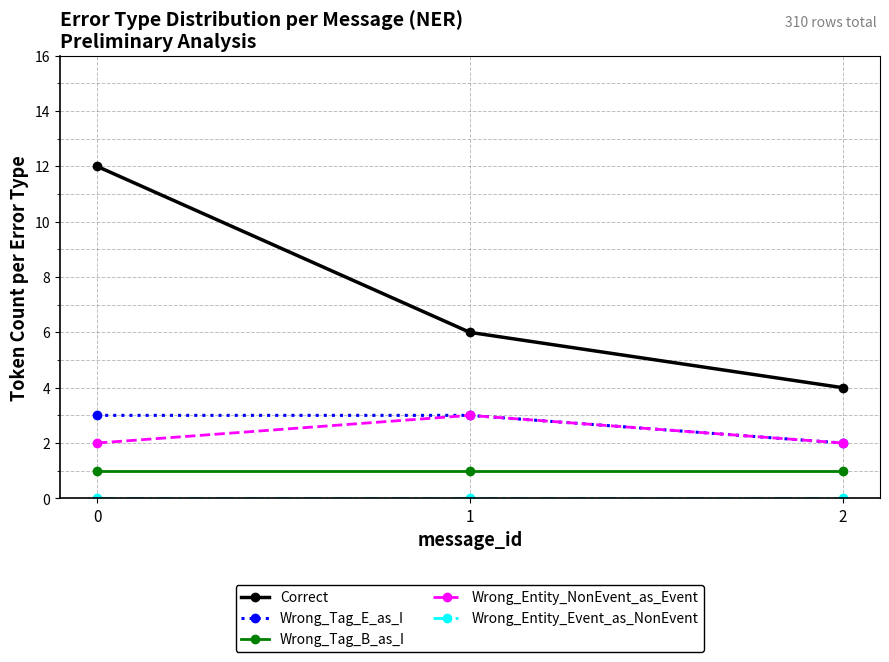

Between 0 and 2, which series saw the biggest shift?

Correct